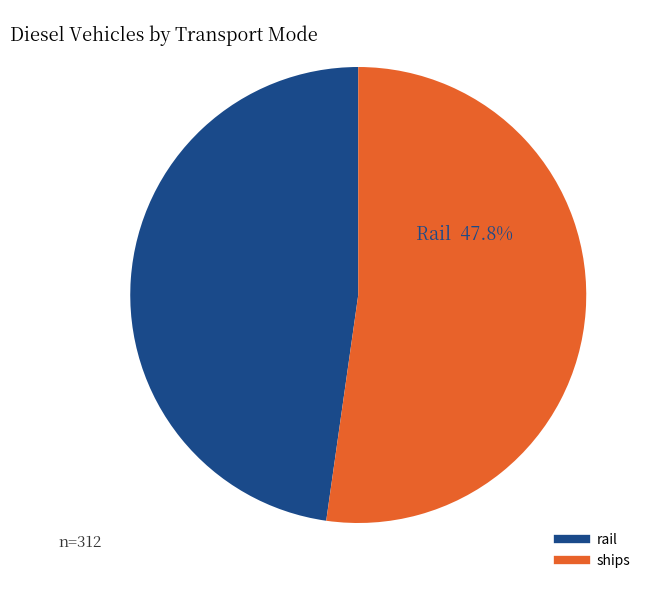

Which category has the smallest portion of the pie?

rail